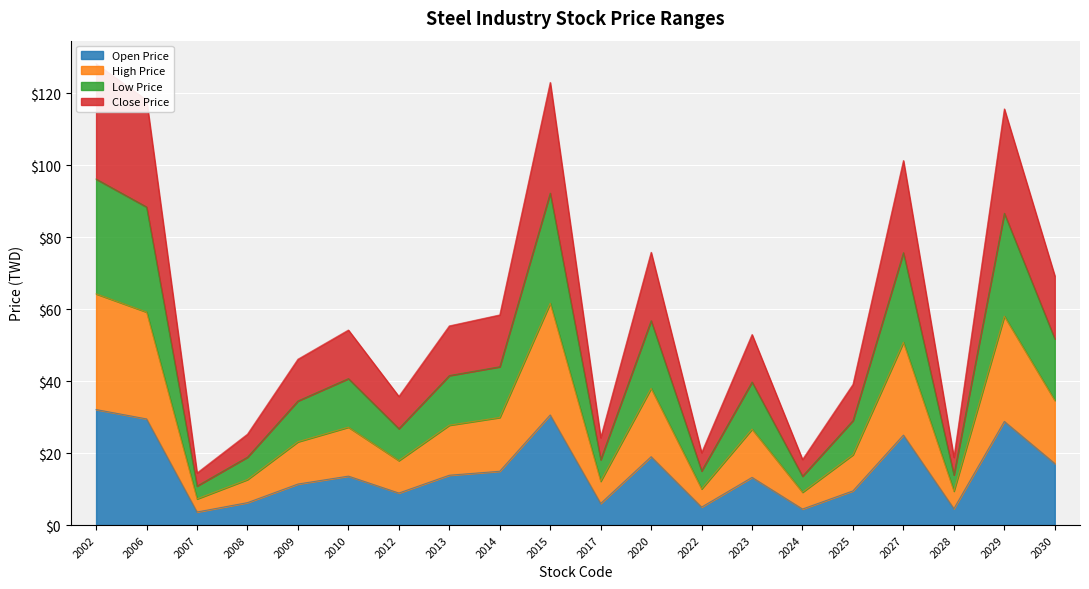

At which label does High Price first exceed 27?

2002